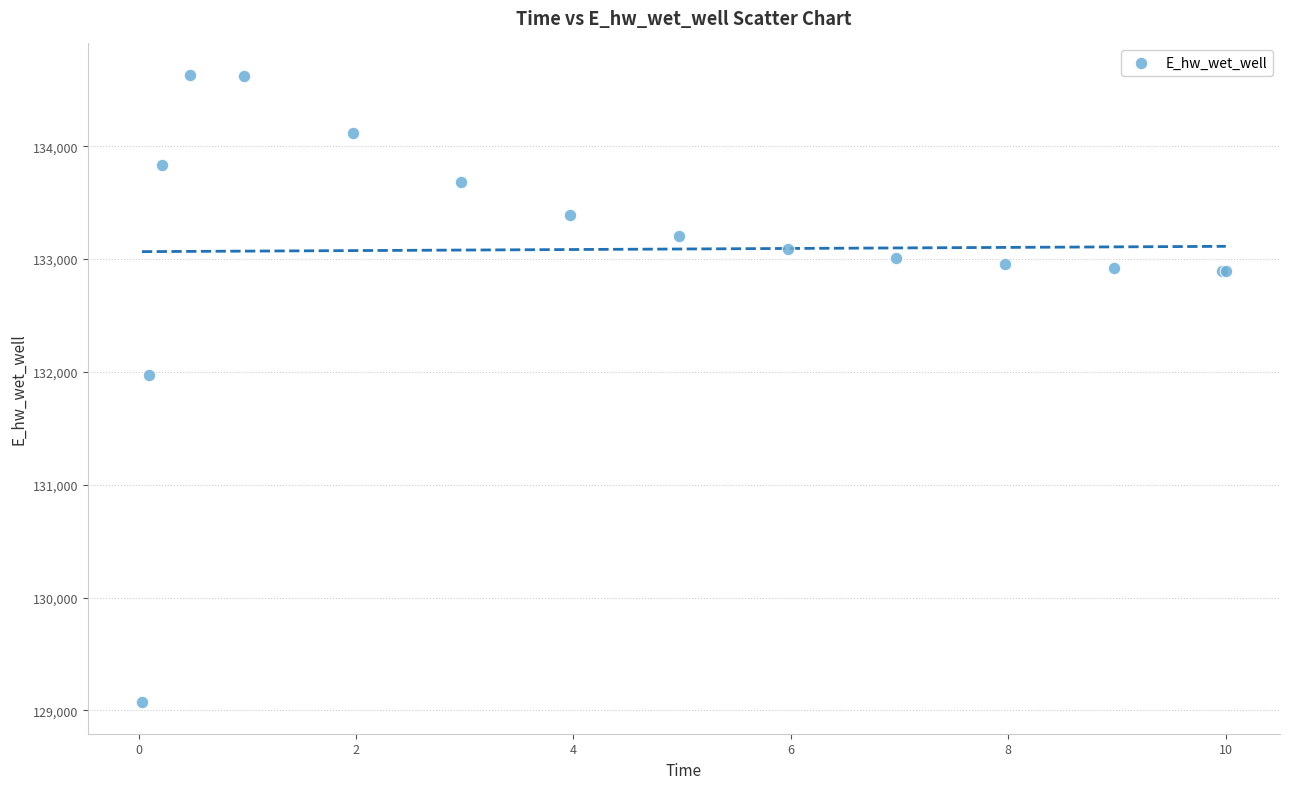

What Y value in the scatter plot is closest to 131851?

131972.8